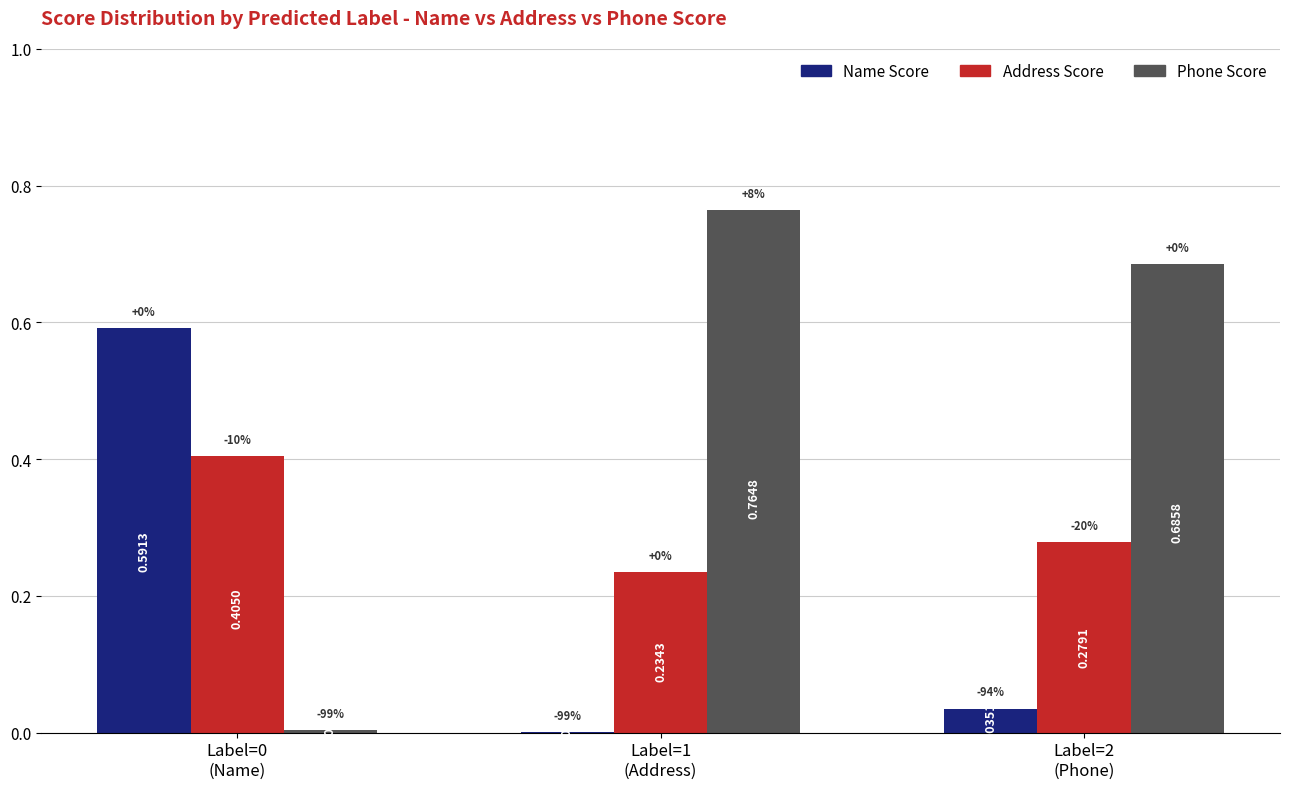

How many groups of bars are there?

3